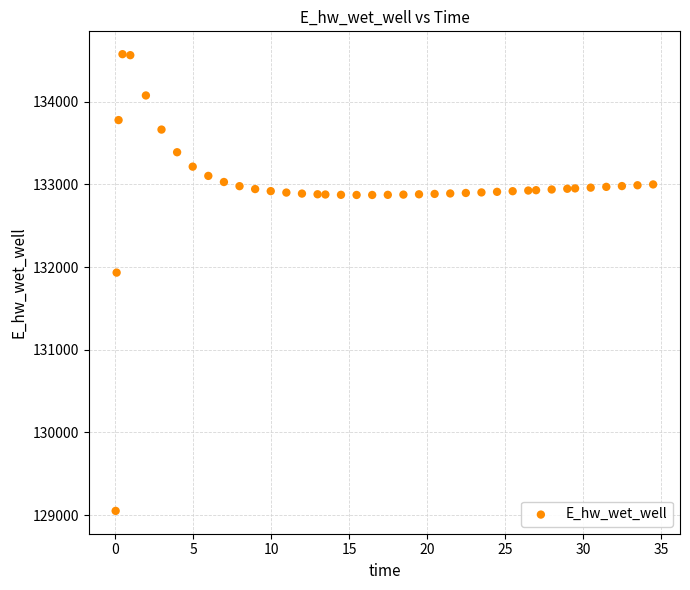

What Y value in the scatter plot is closest to 131812?

131932.7